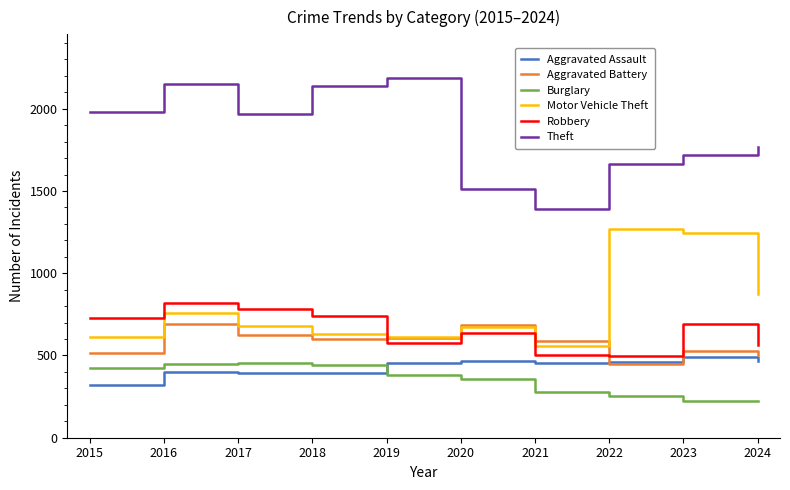

What is the maximum value for Robbery?

819